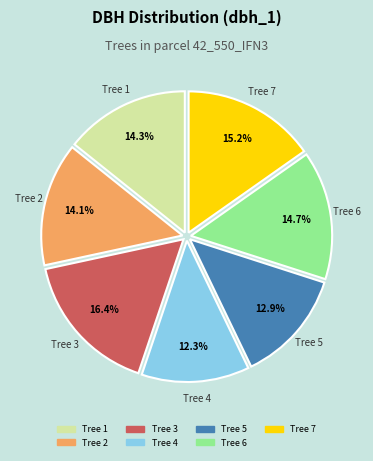

Does any single category account for the majority?

No